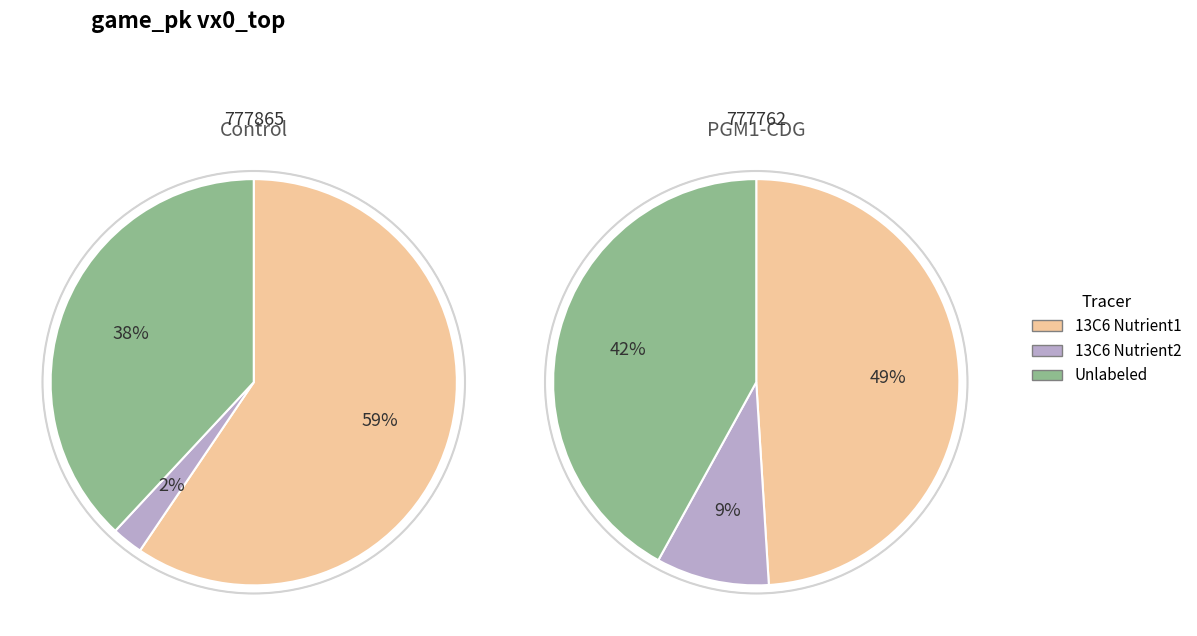

What is the smallest slice in the pie chart?

777865